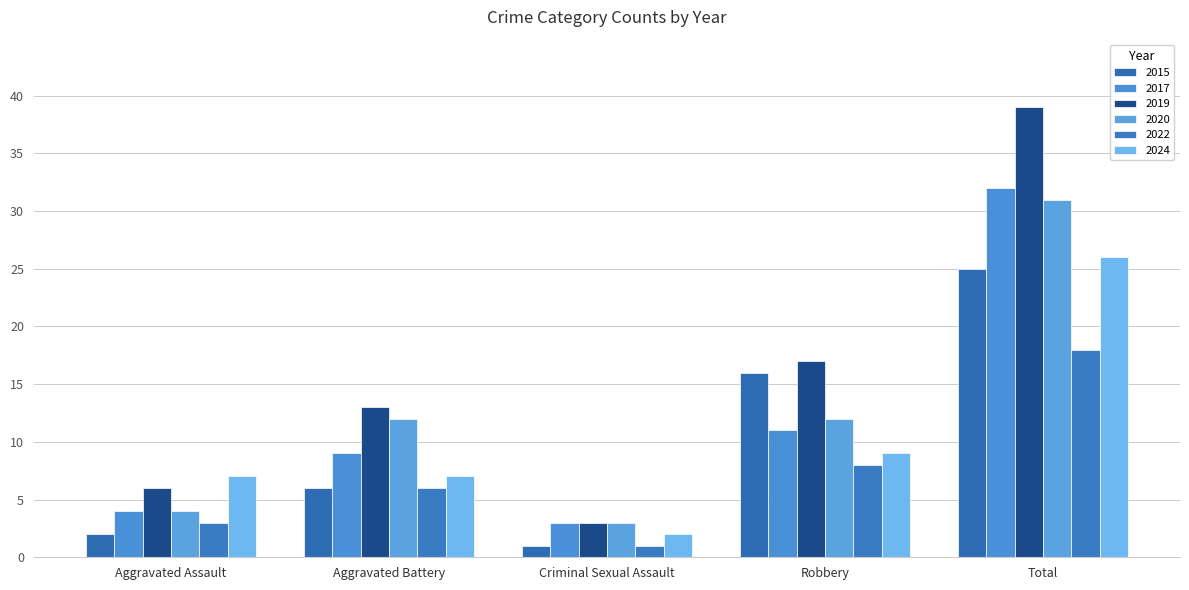

What is the smallest value displayed?

1